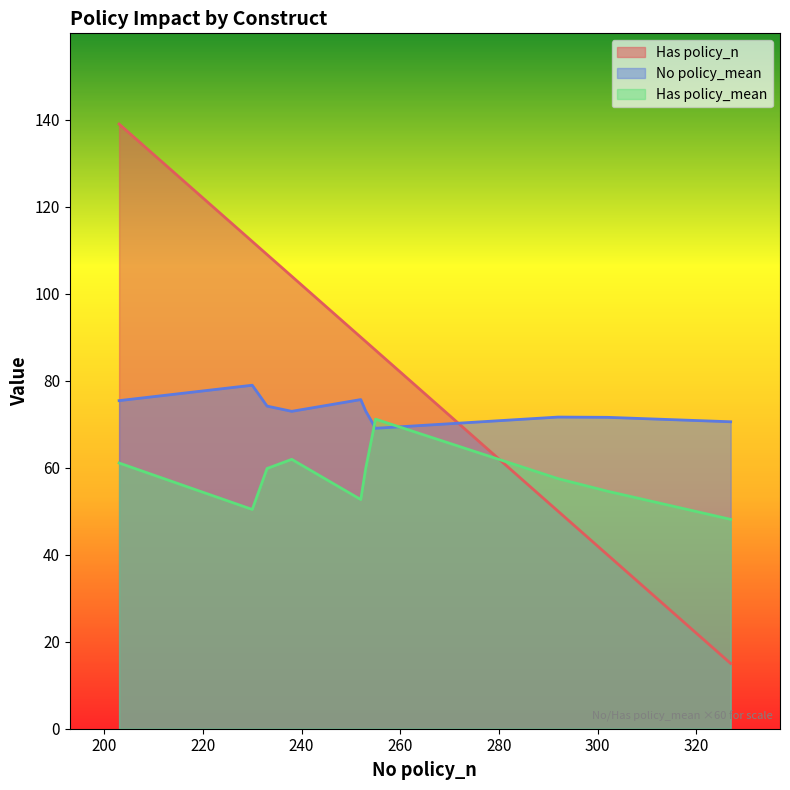

Reading right to left, what are all the values shown in this chart?

Has policy_n: 112.0	15.0	87.0	109.0	104.0	139.0	50.0	90.0	89.0	40.0
No policy_mean: 1.3	1.2	1.2	1.2	1.2	1.3	1.2	1.3	1.2	1.2
Has policy_mean: 0.8	0.8	1.2	1.0	1.0	1.0	1.0	0.9	1.0	0.9